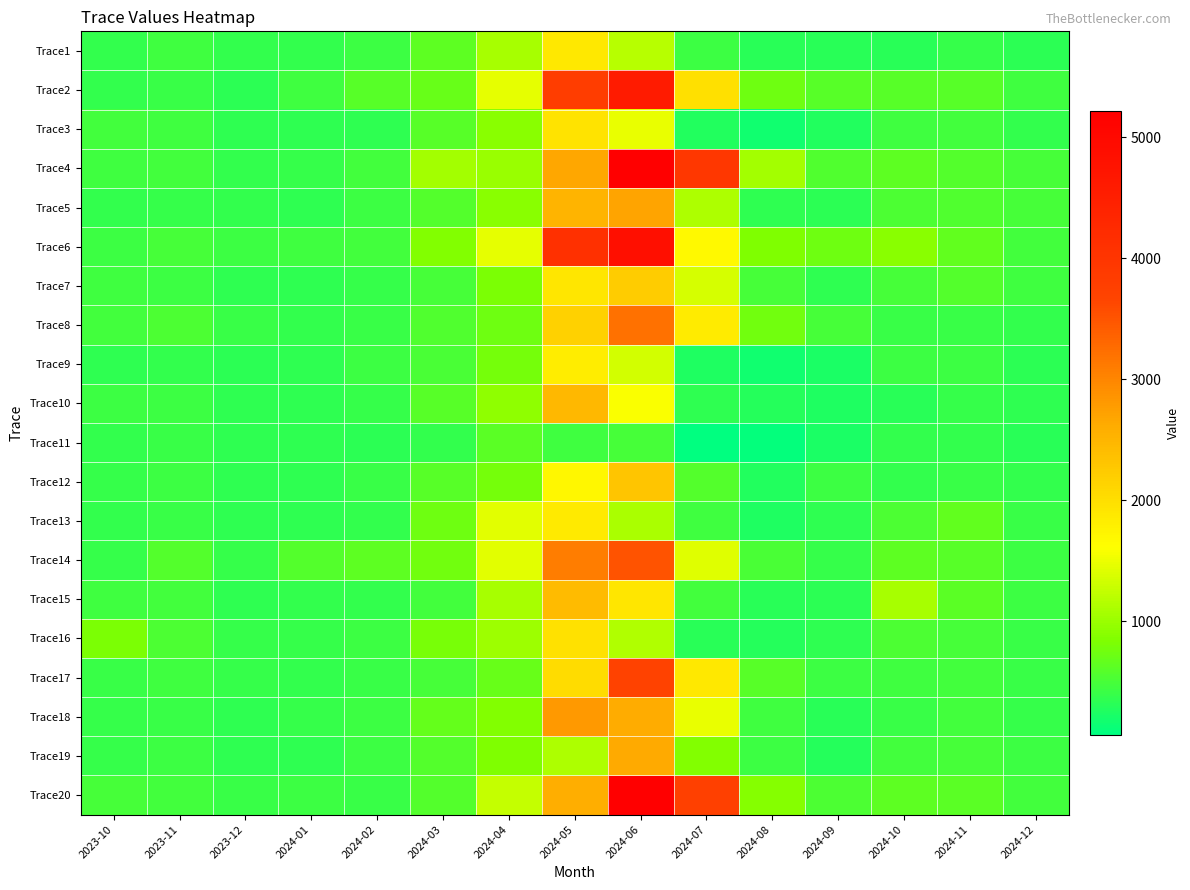

What is the spread (max minus min) of values at 2024-12?

191.2